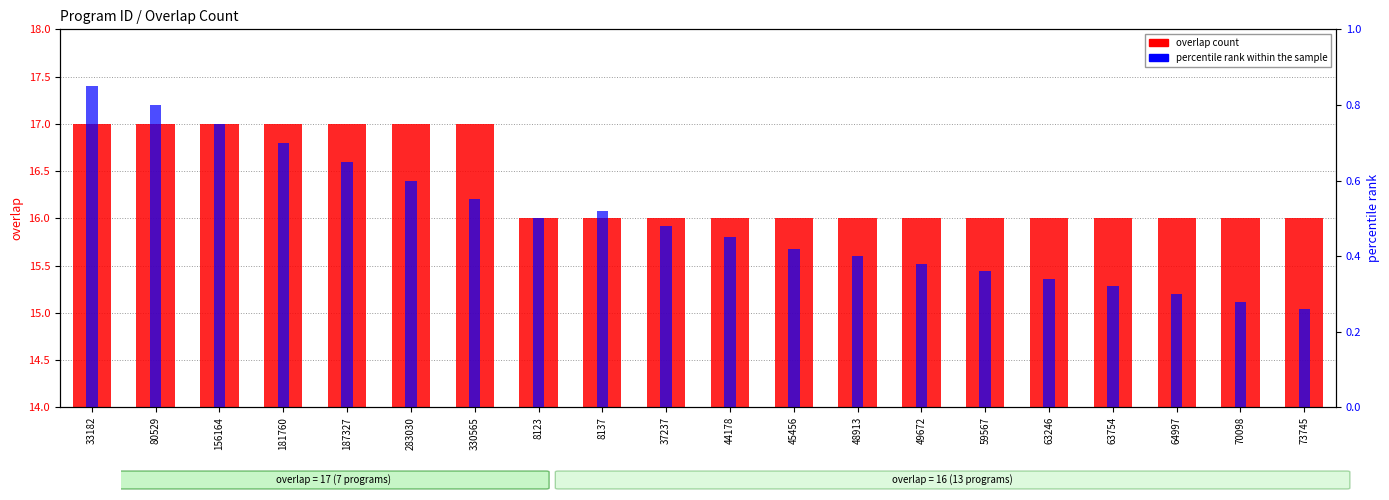

What is the value of the overlap count bar at the 13th from the left?

16.0